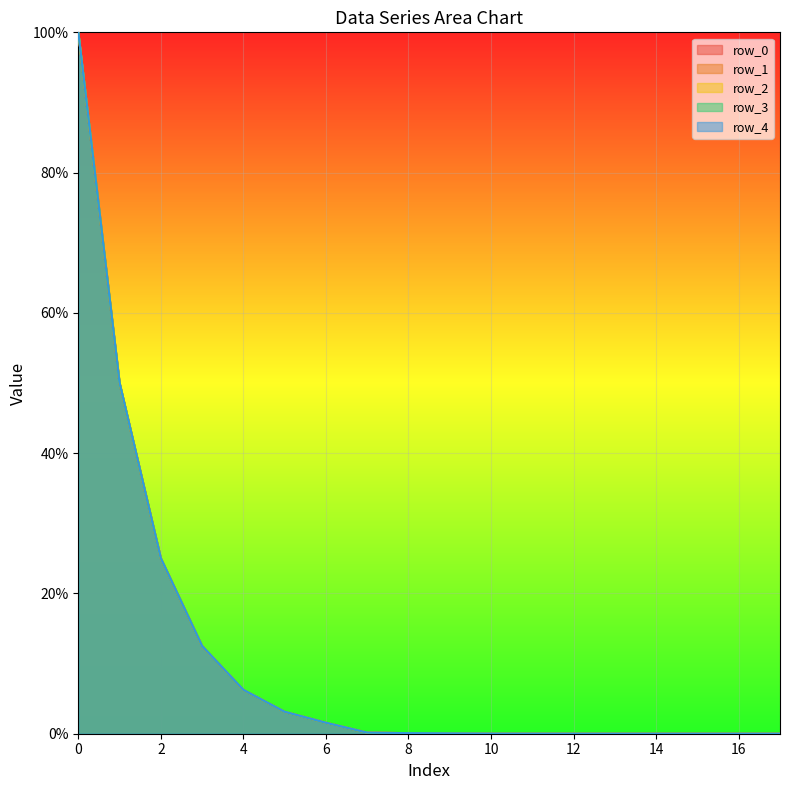

What is the maximum value shown in the chart?

1.0